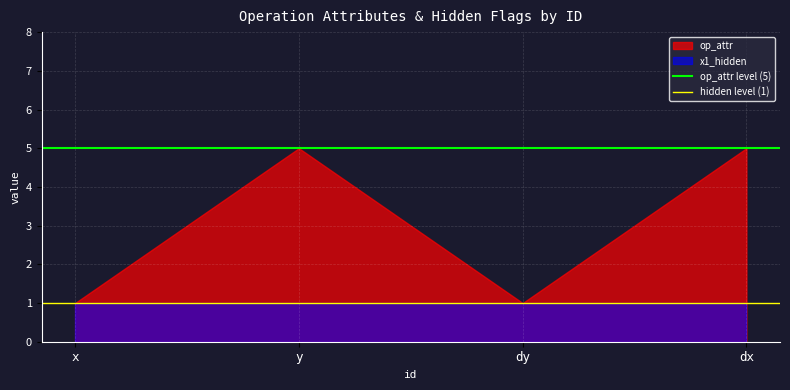

What value does the op_attr level (5) series have at x?

5